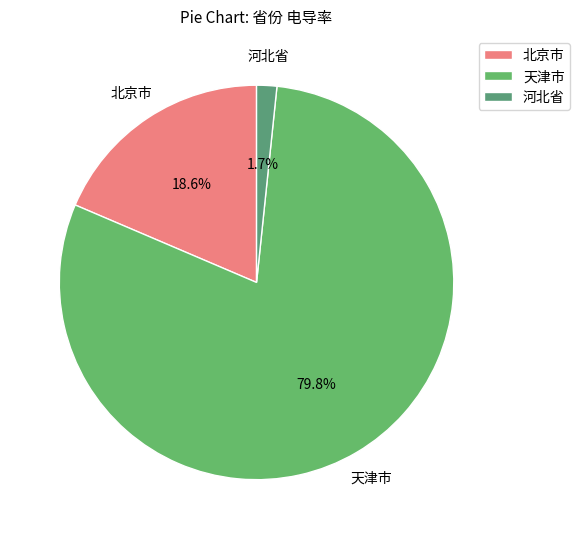

Which category has the smallest portion of the pie?

河北省